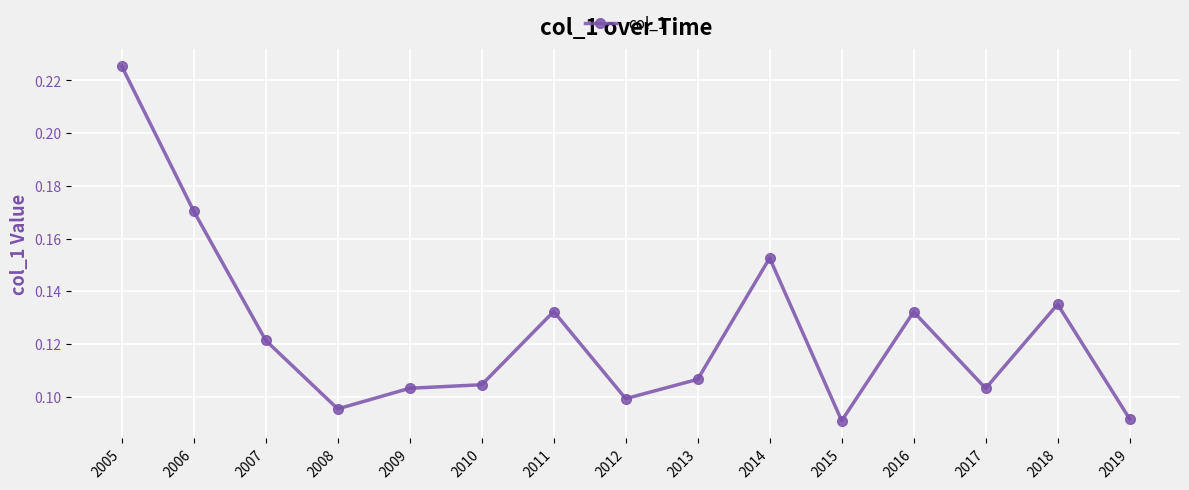

How many points are lower than both their immediate neighbors (excluding endpoints)?

4